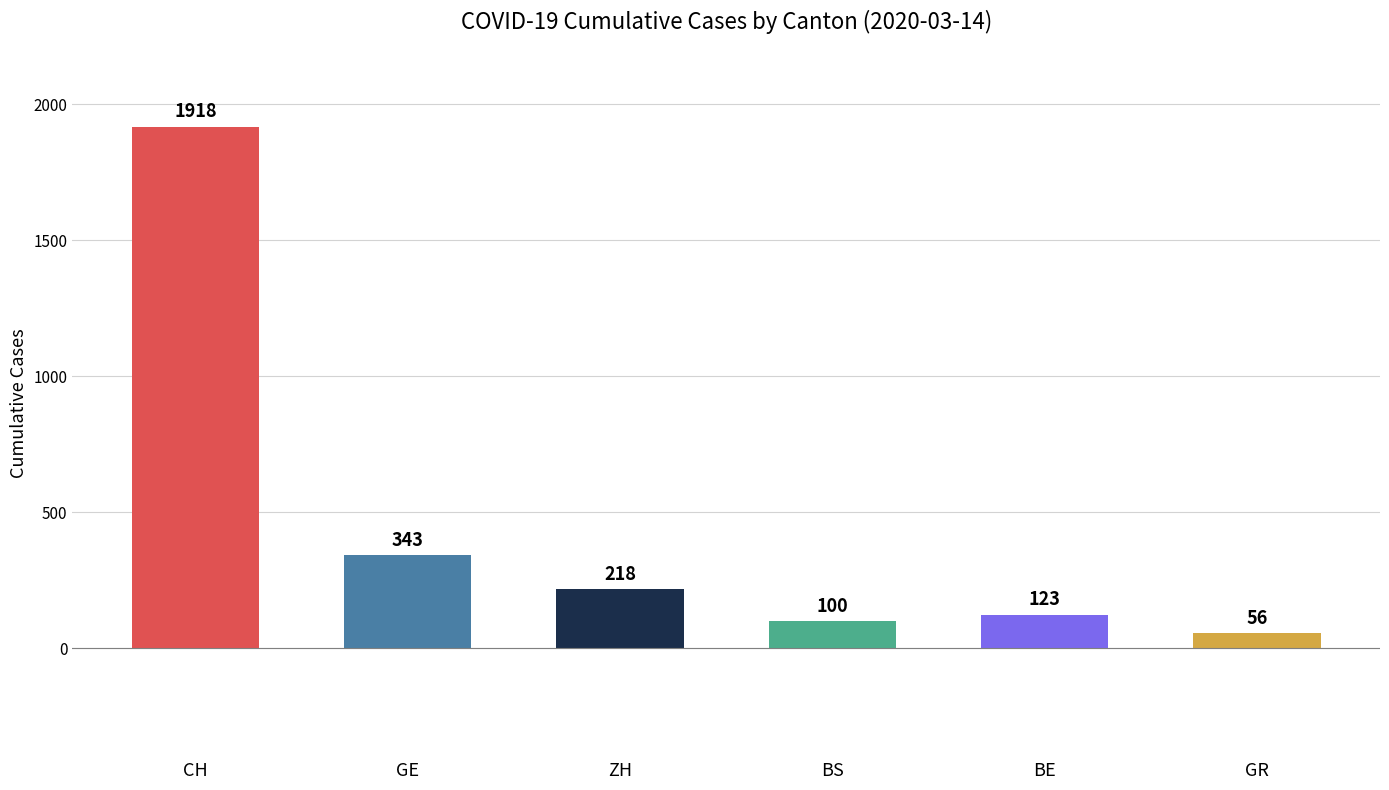

Between 2020-02-27 and 2020-03-14, which series saw the biggest shift?

CH